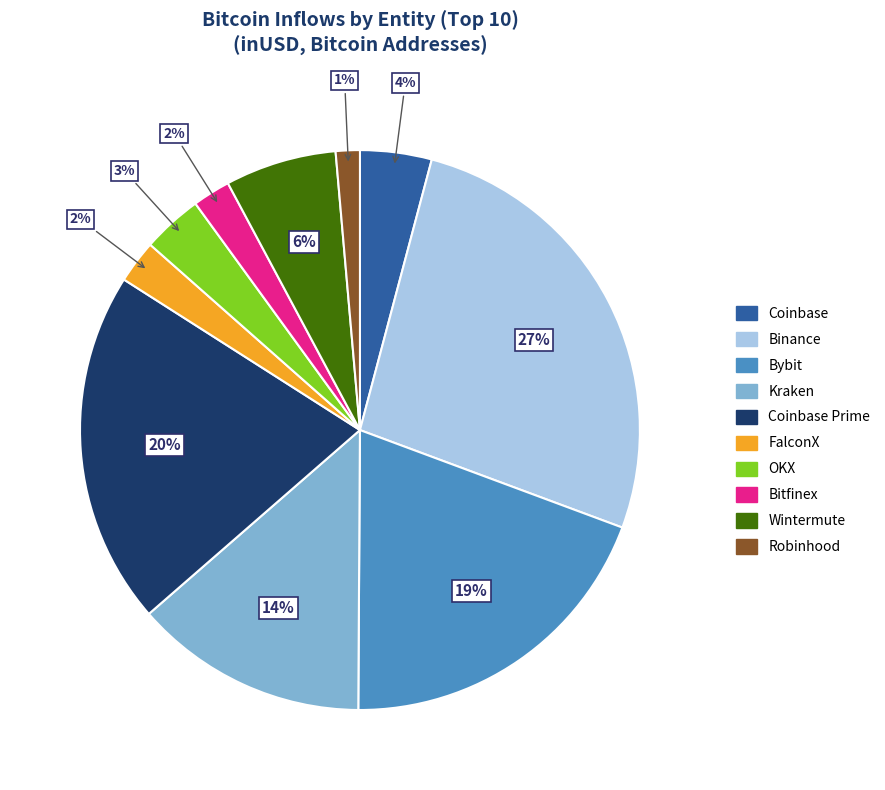

How many segments does this pie chart have?

10